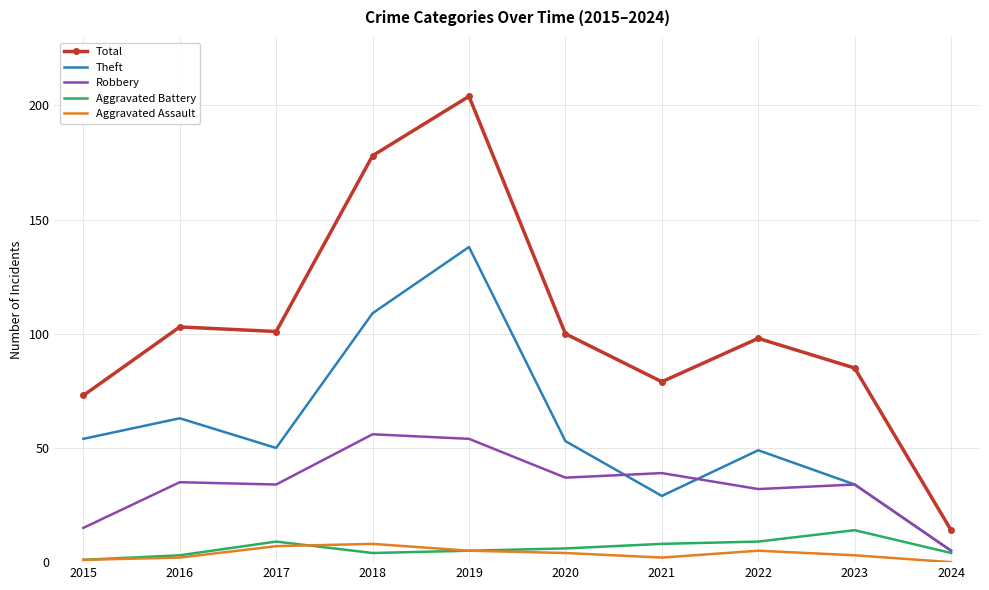

True or false: Robbery and Aggravated Assault cross at least once.

False